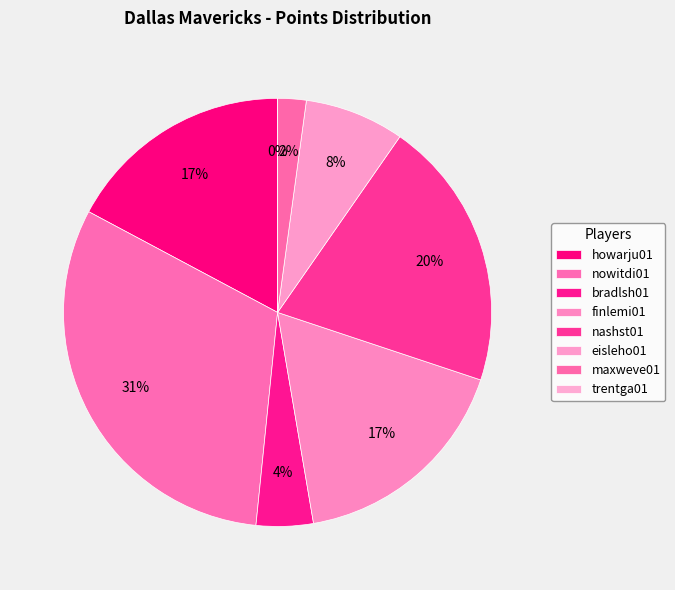

To the nearest percent, what is the difference between the largest and smallest slice percentages?

31%